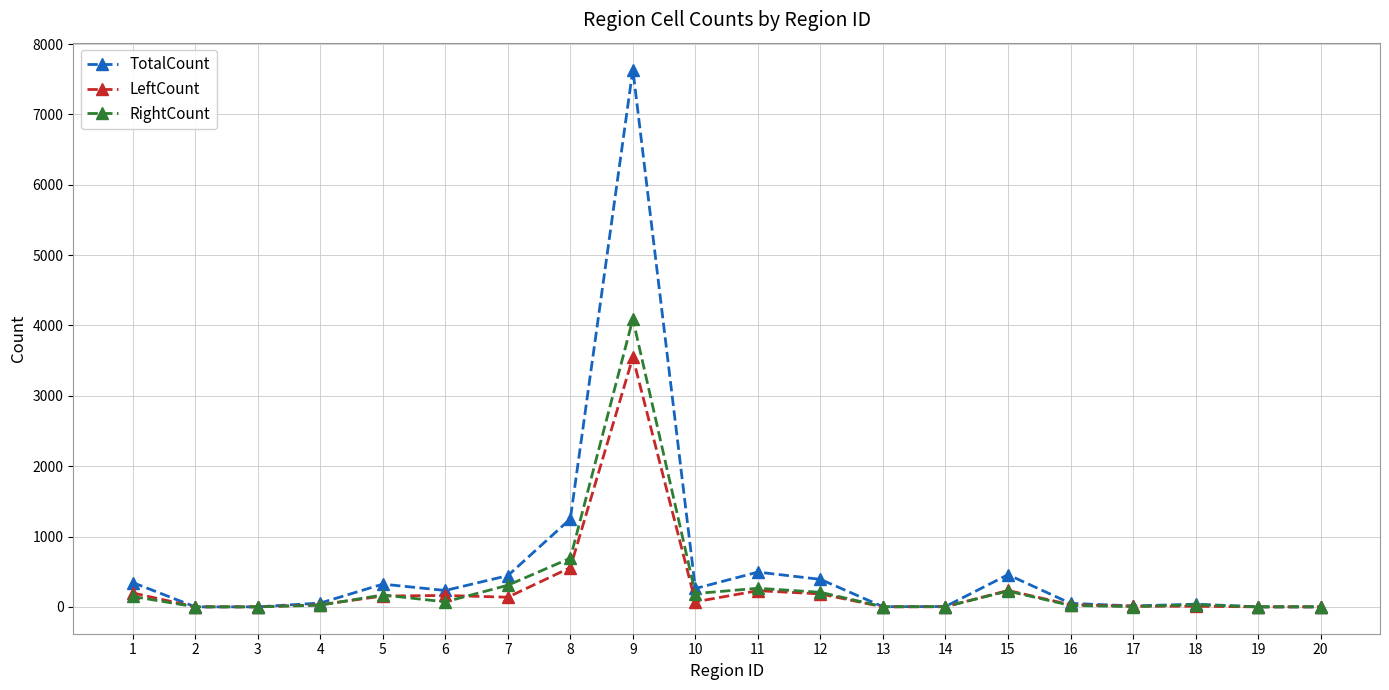

At how many categories does at least one series exceed 5029?

1